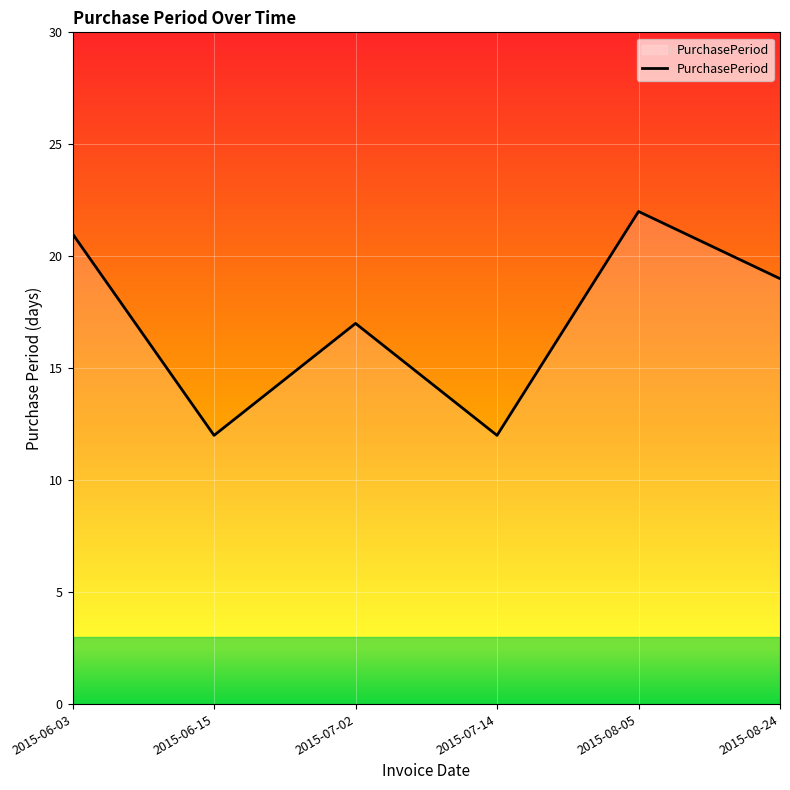

The chart shows a value of 17 at 2015-07-02. True or false?

True